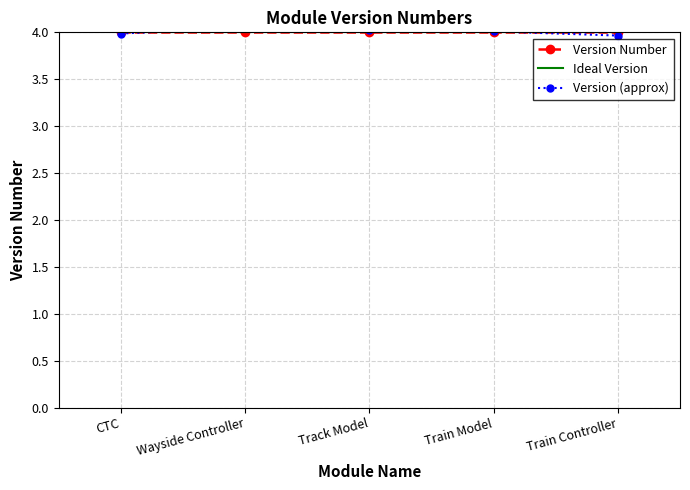

What is the sum of the Version Number values at Train Model and Train Controller?

8.0